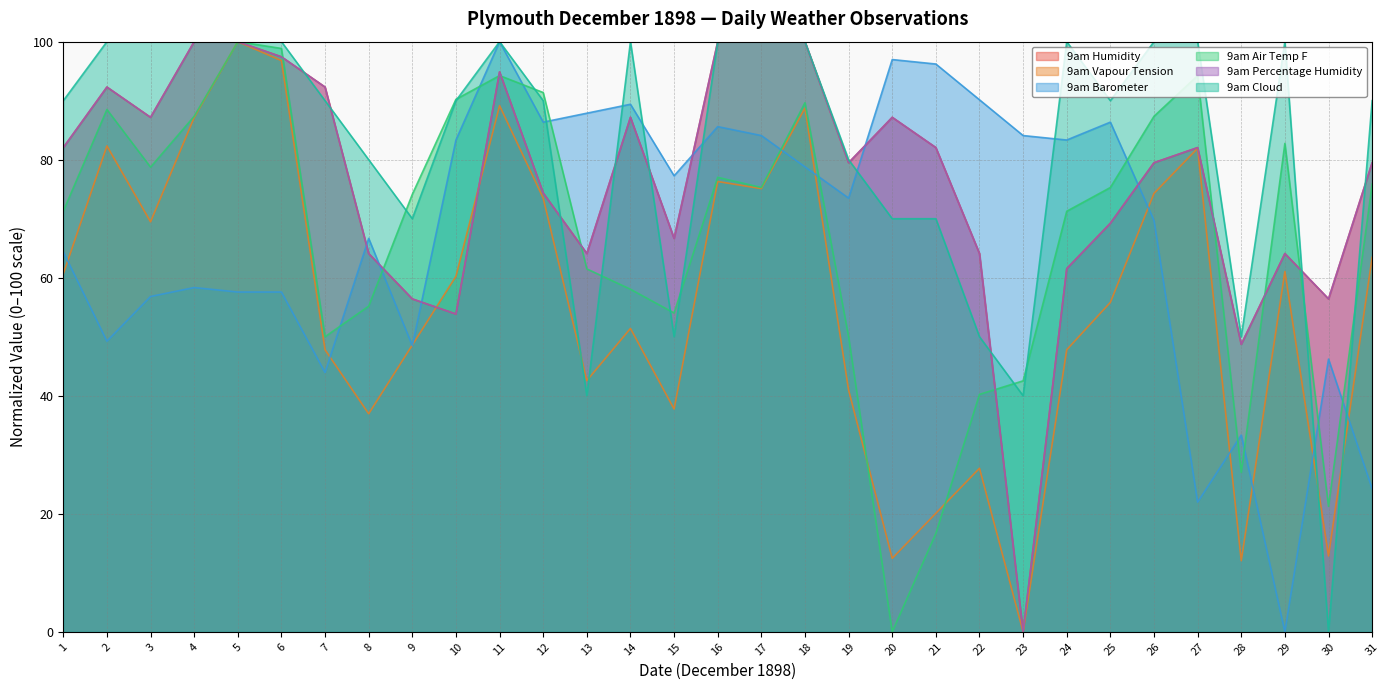

At which label does 9am Percentage Humidity first exceed 79?

1